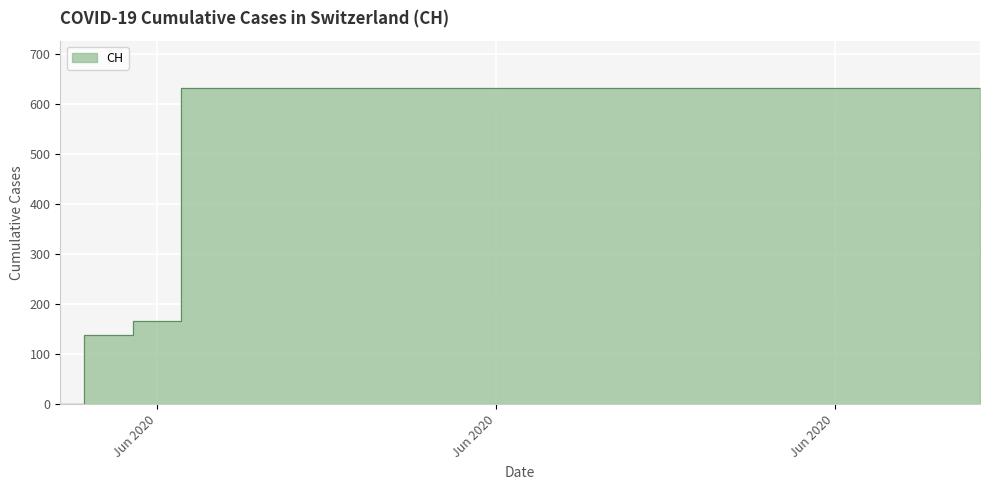

List the labels in order of value, largest first.

2020-06-03, 2020-06-04, 2020-06-05, 2020-06-06, 2020-06-07, 2020-06-08, 2020-06-09, 2020-06-10, 2020-06-11, 2020-06-12, 2020-06-13, 2020-06-14, 2020-06-15, 2020-06-16, 2020-06-17, 2020-06-18, 2020-06-19, 2020-06-02, 2020-06-01, 2020-05-31